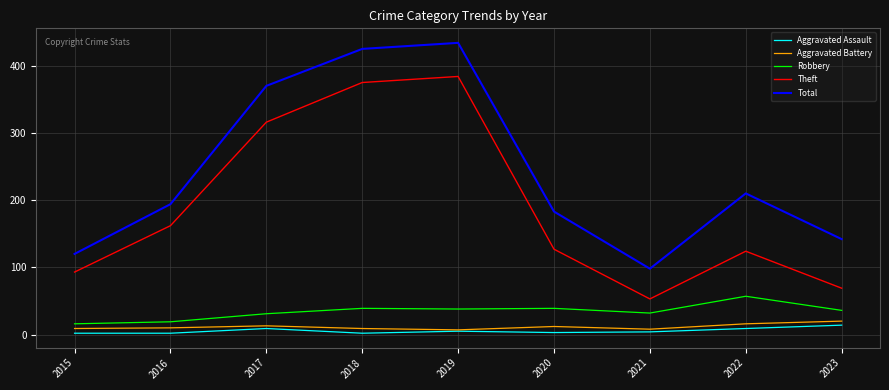

What is the maximum value shown in the chart?

434